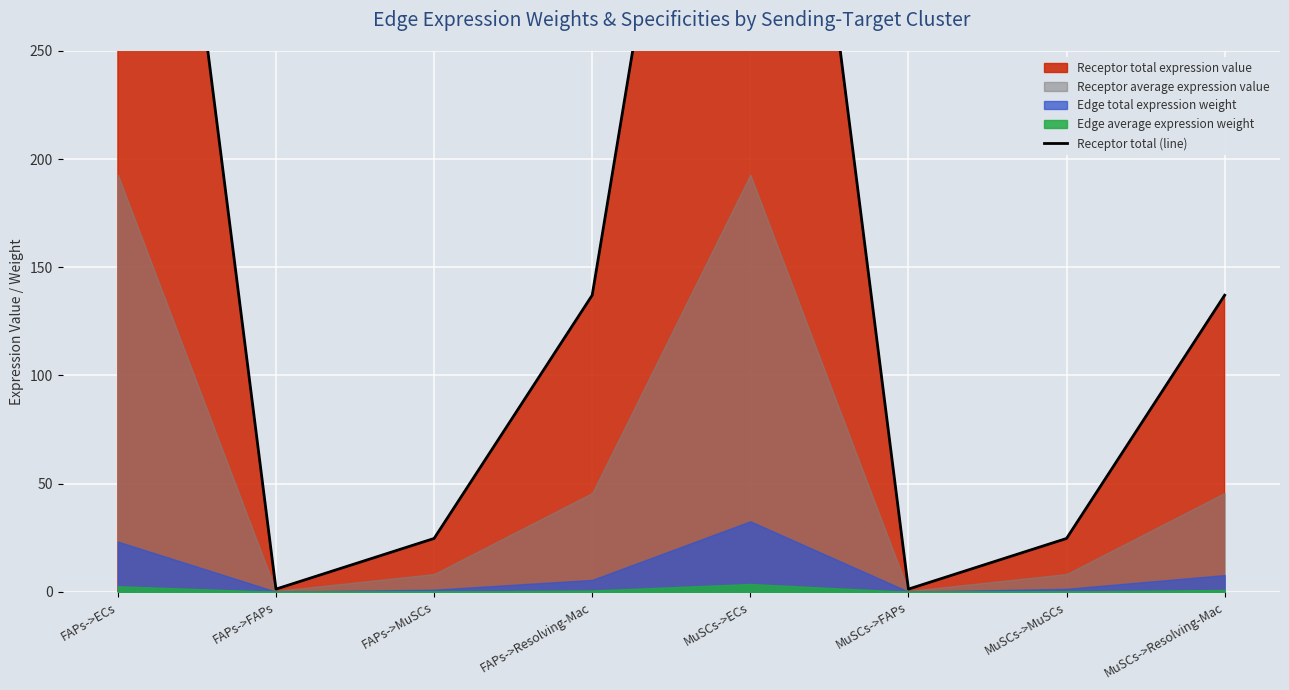

What is the minimum value shown in the chart?

1.3